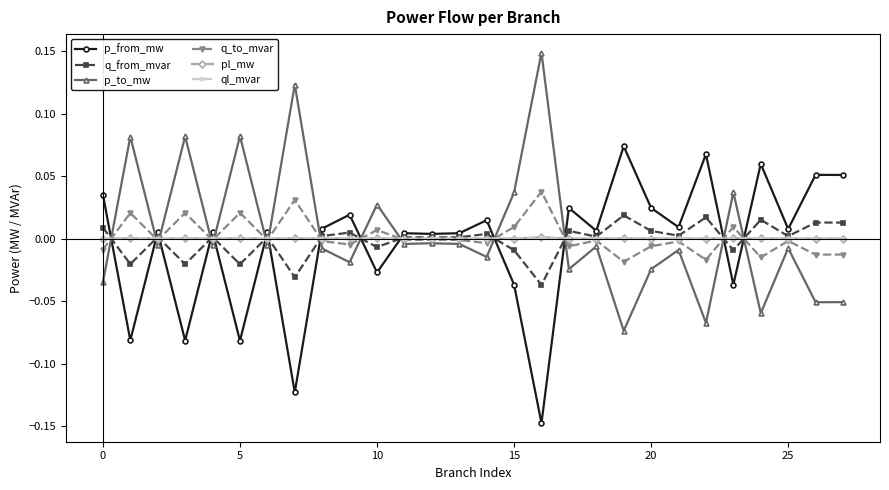

True or false: q_to_mvar has more than 0 interior local peaks.

True